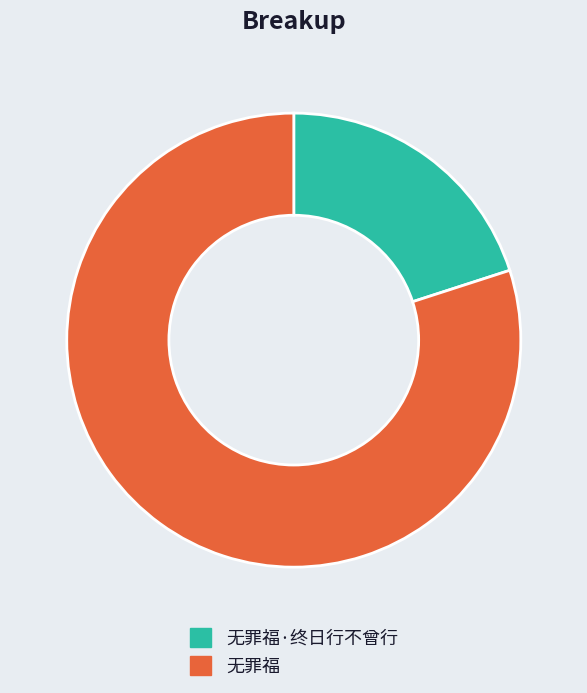

Which slice is the smallest?

无罪福·终日行不曾行